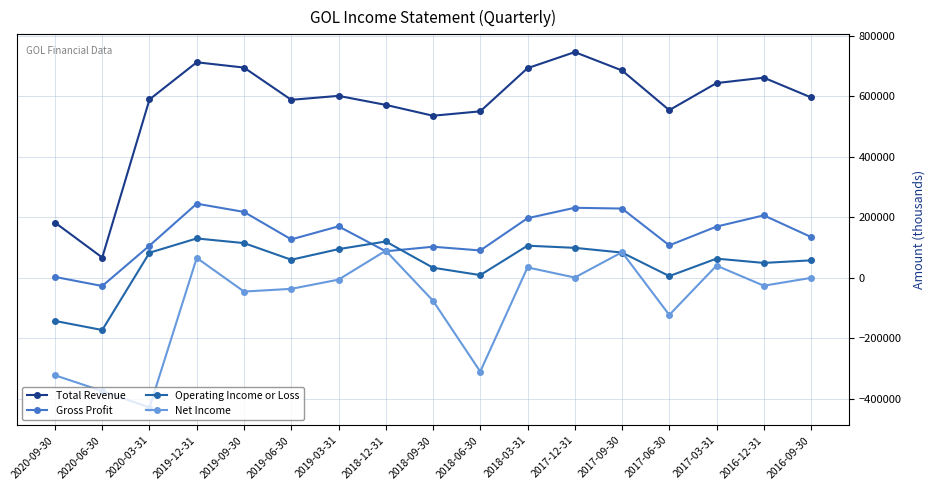

True or false: Net Income has a value of -117768 at 2018-09-30.

False